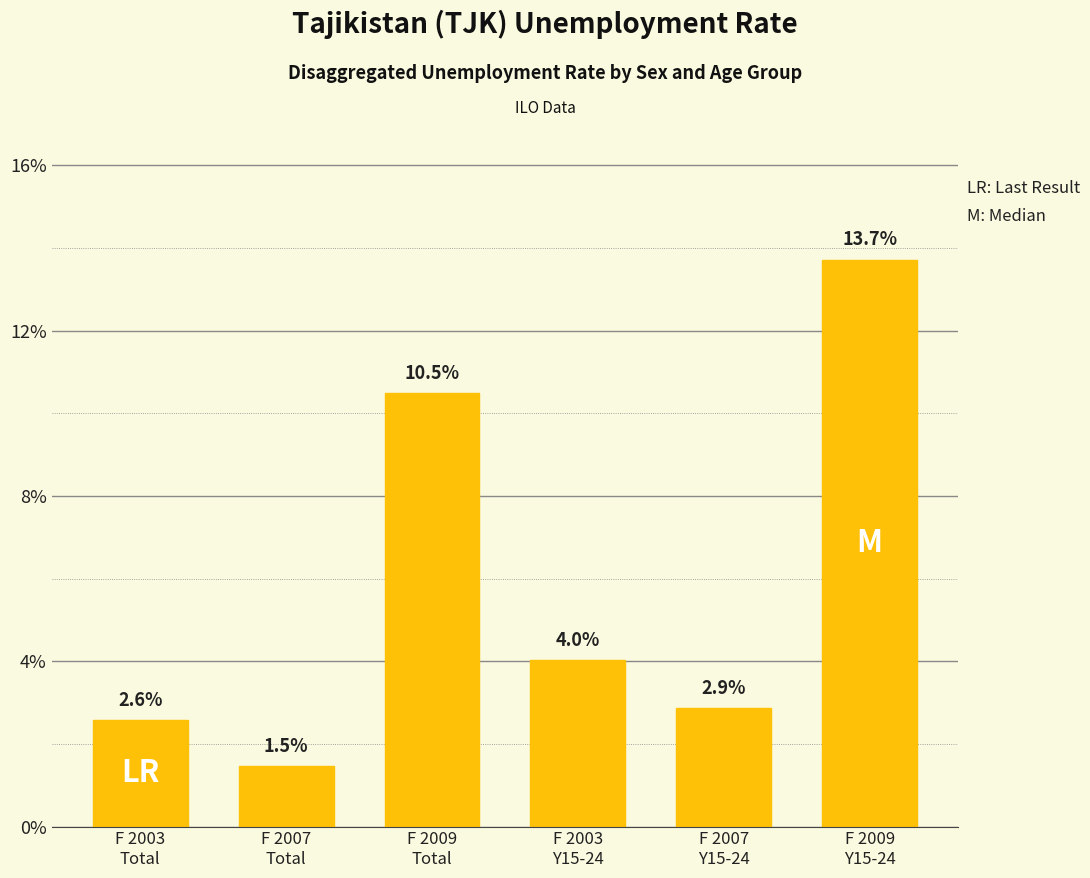

Are the bars grouped side by side (vs. stacked)?

No